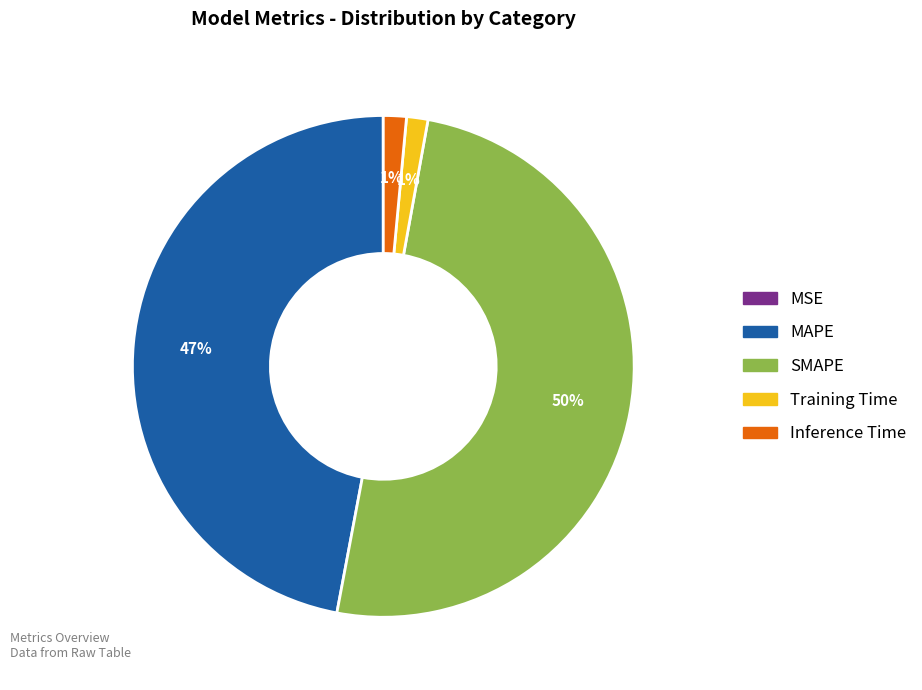

The Inference Time slice represents 1% of the pie. True or false?

True